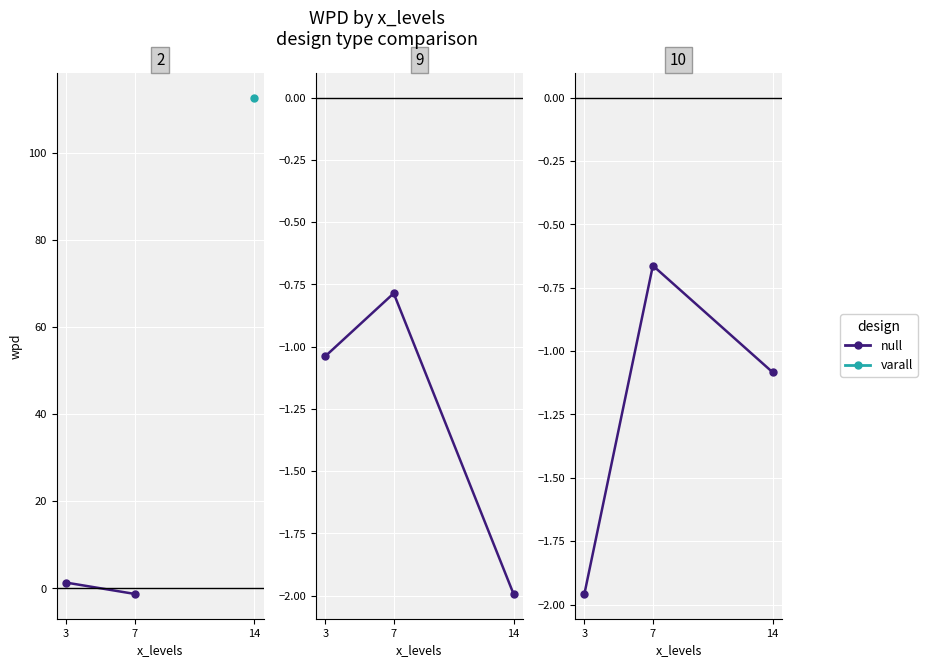

Rank the categories by value from highest to lowest.

3, 7, 14